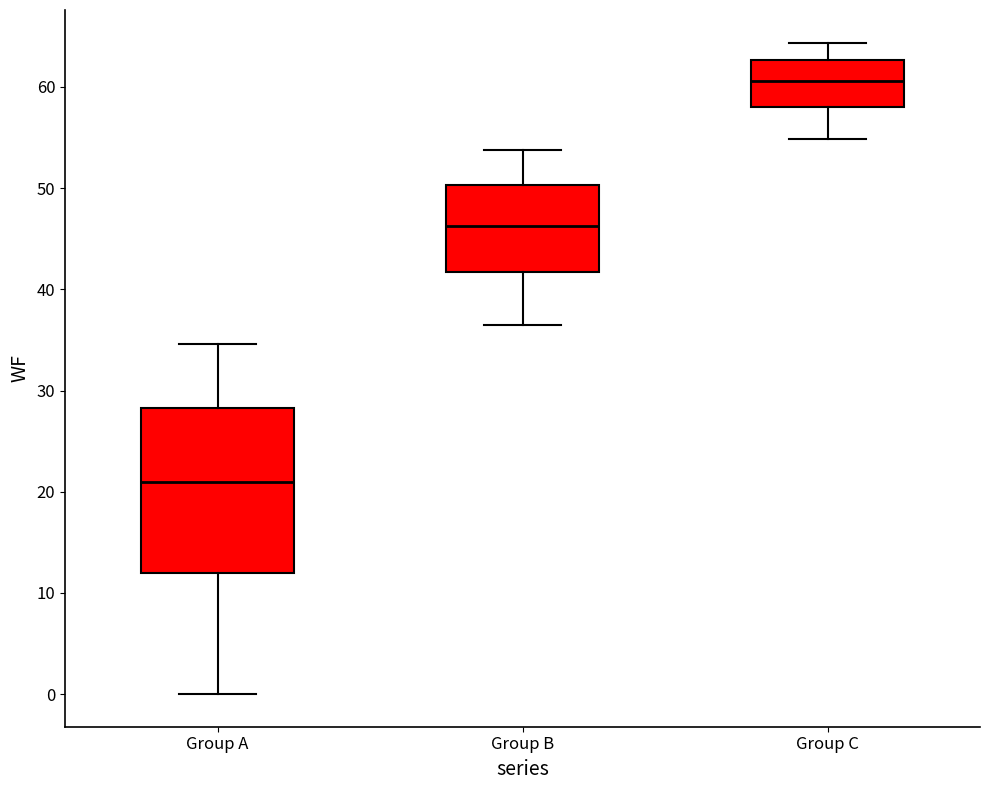

Which box is the tallest, from its lower edge to its upper edge?

Group A